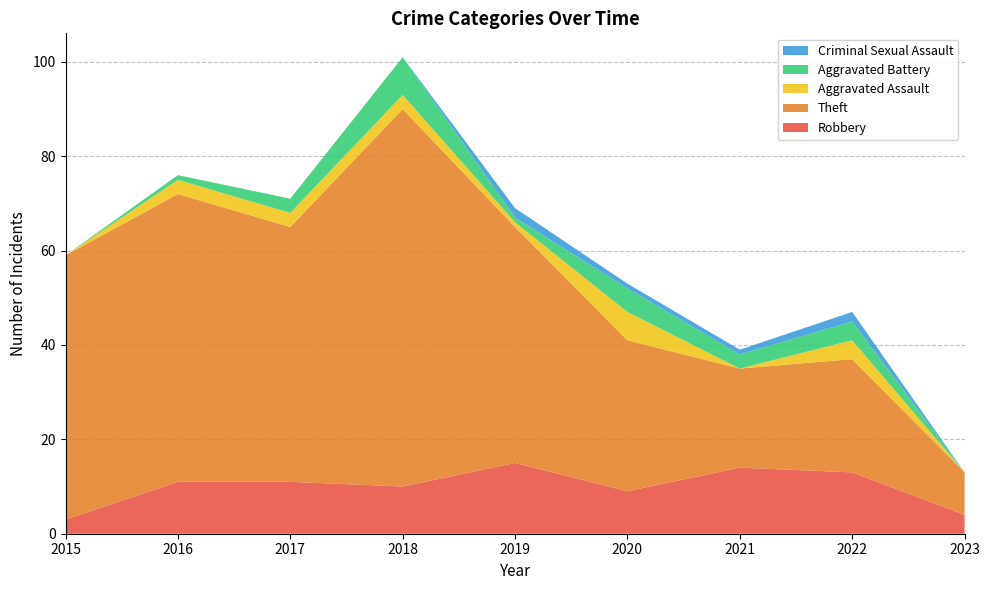

Reading left to right, what are all the values shown in this chart?

Robbery: 3	11	11	10	15	9	14	13	4
Theft: 56	61	54	80	50	32	21	24	9
Aggravated Assault: 0	3	3	3	1	6	0	4	0
Aggravated Battery: 0	1	3	8	1	5	3	4	0
Criminal Sexual Assault: 0	0	0	0	2	1	1	2	0